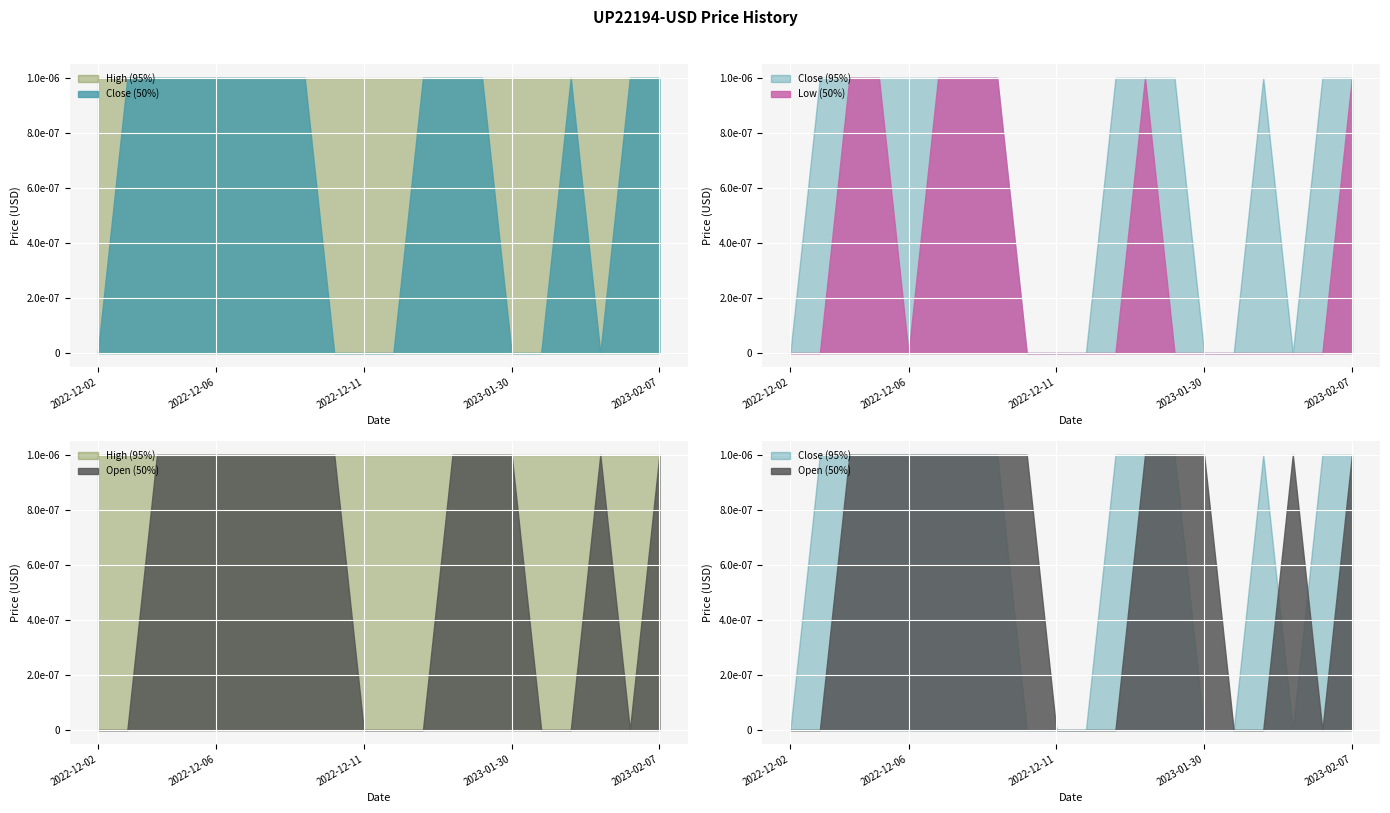

Is it true that Close equals 0.0 at 2023-01-27?

True